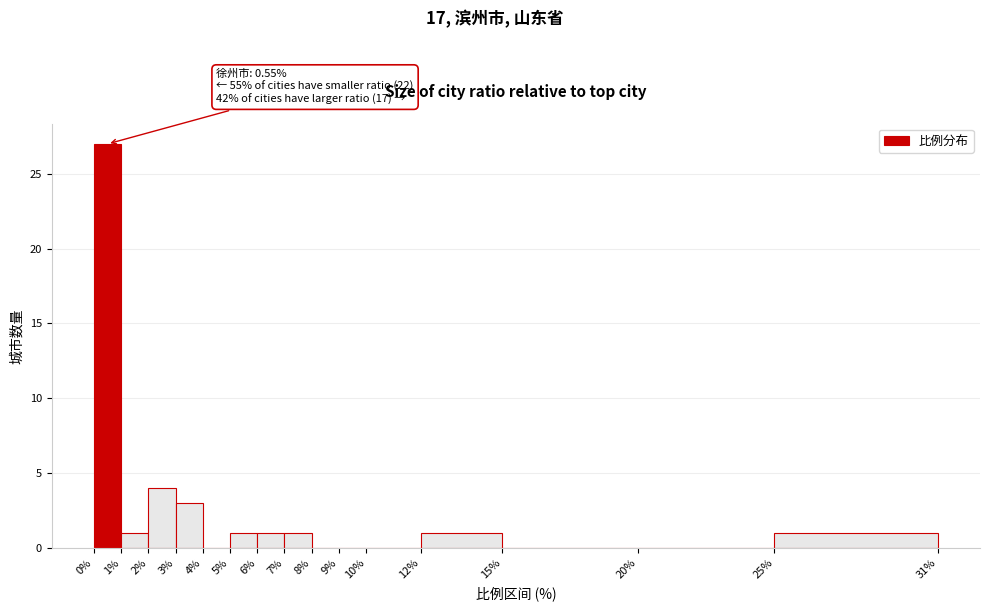

Which range on the x-axis has the tallest bar?

0% to 1%